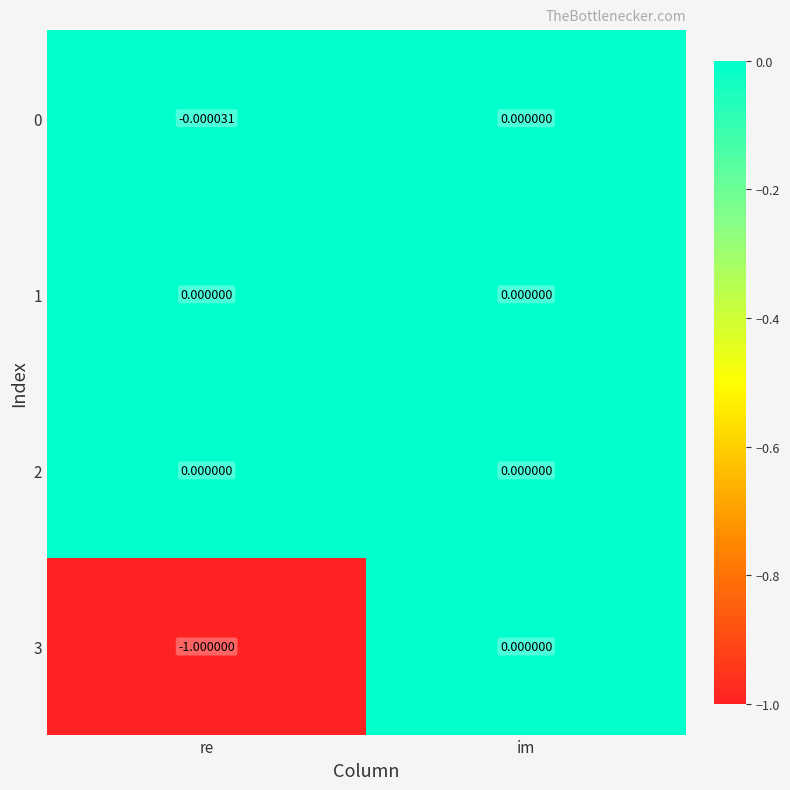

What is the total value across all series at re?

-1.0